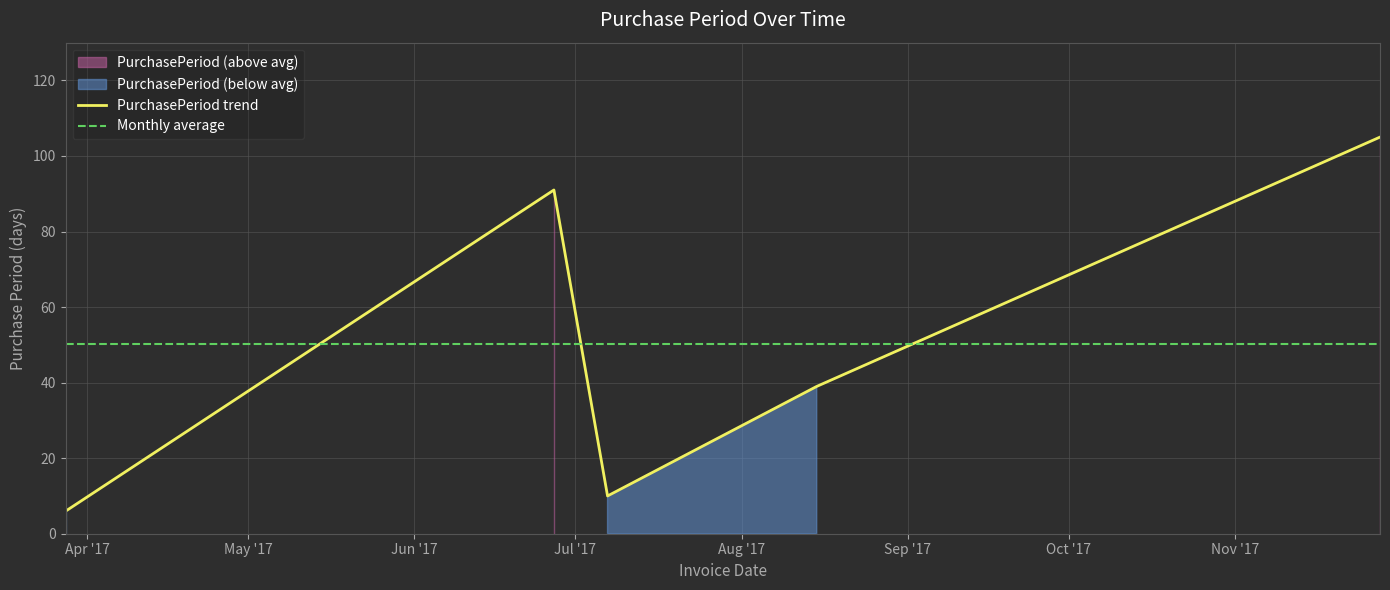

Which series has the largest total across all categories?

PurchasePeriod trend